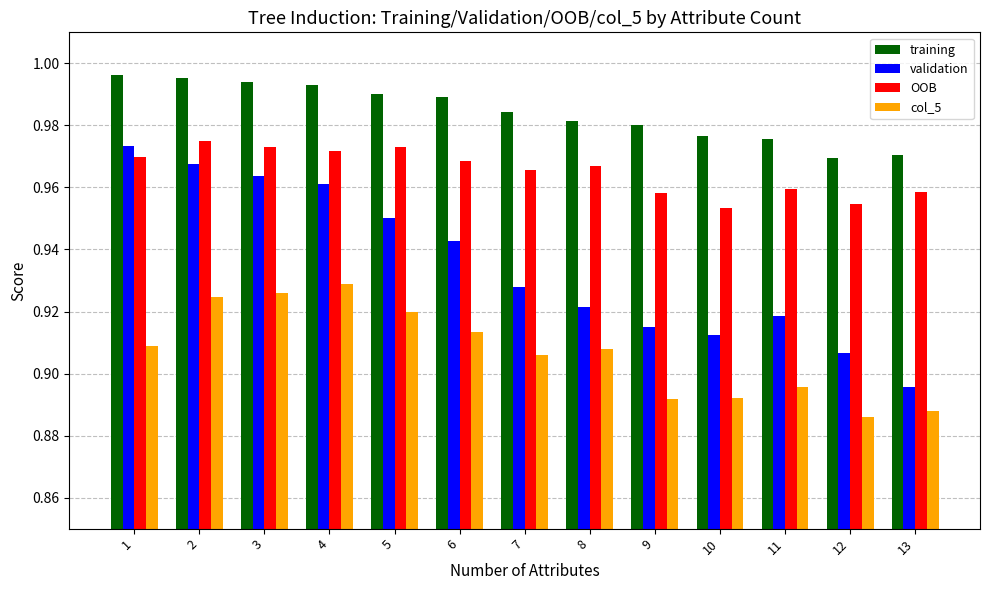

Is it true that OOB equals 0.4 at 4?

False